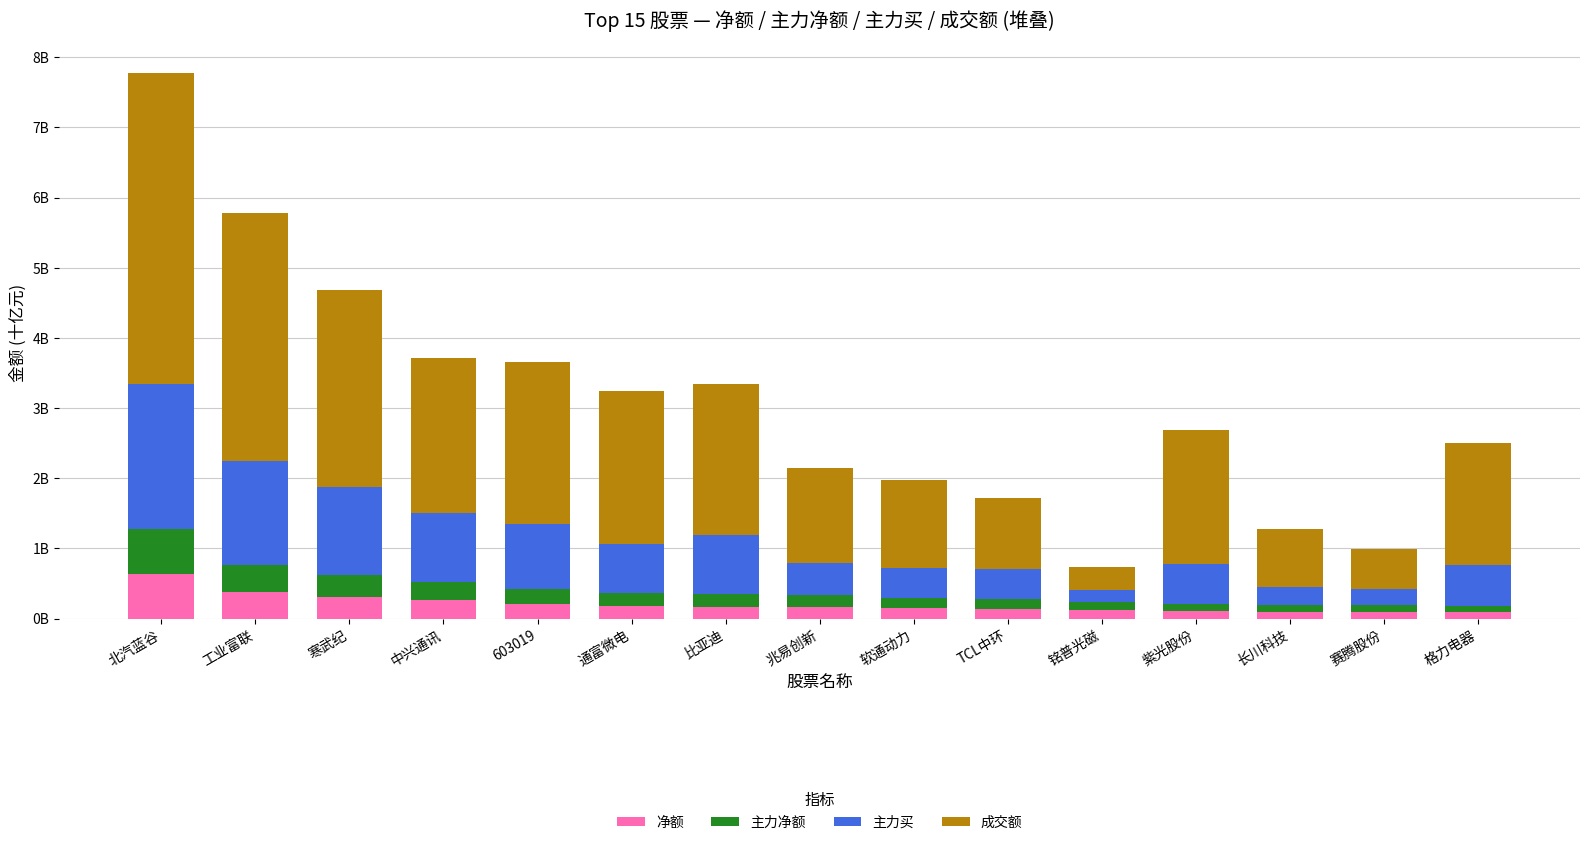

The 净额 series shows 0.1 at 比亚迪. True or false?

False